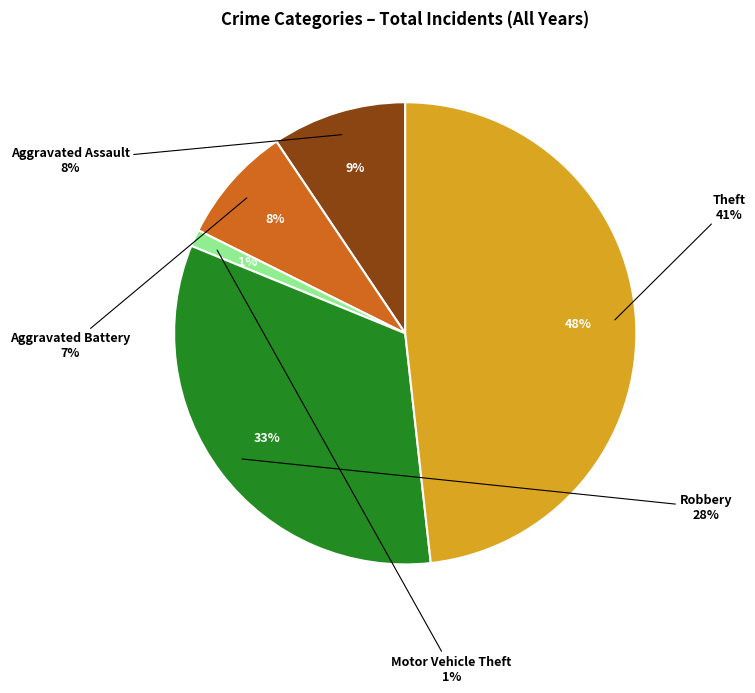

Is it true that Aggravated Battery is 8% of the pie?

True